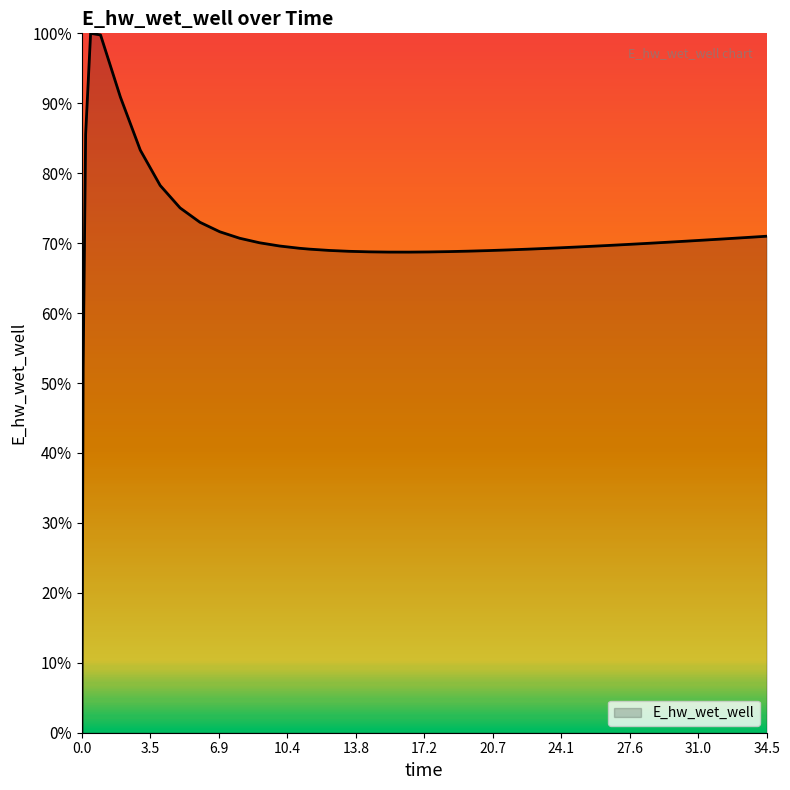

Rank the categories by value from highest to lowest.

0.46875, 0.96875, 1.96875, 0.21875, 2.96875, 3.96875, 4.96875, 5.96875, 6.96875, 34.46875, 33.46875, 7.96875, 32.46875, 31.46875, 30.46875, 29.46875, 8.96875, 28.46875, 27.46875, 26.46875, 9.96875, 25.46875, 24.96875, 23.96875, 10.96875, 22.96875, 11.46875, 22.46875, 21.46875, 12.46875, 20.46875, 19.46875, 13.46875, 18.46875, 14.46875, 17.46875, 15.46875, 16.46875, 0.09375, 0.03125